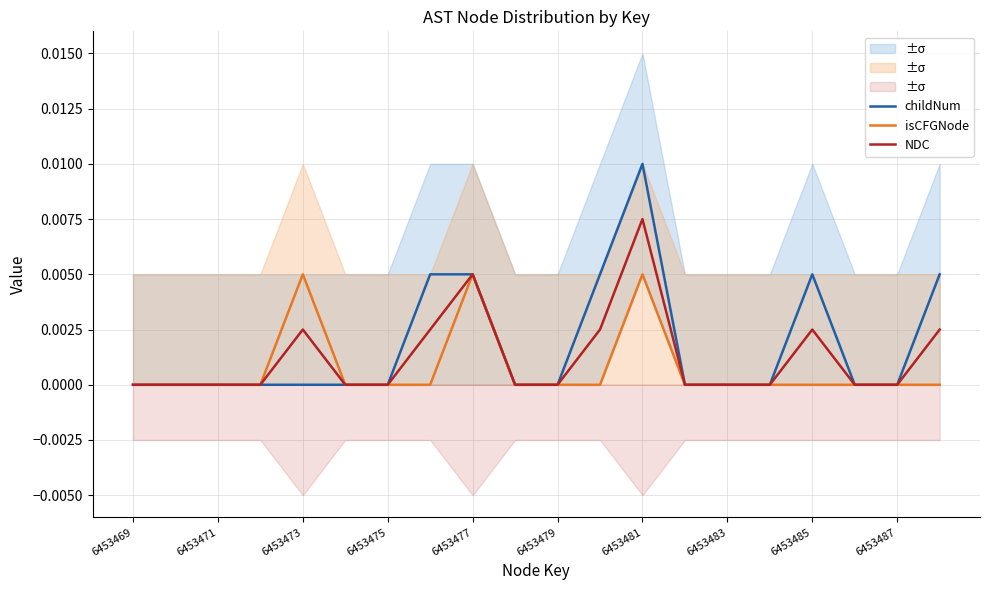

Which series has the widest spread of values?

childNum